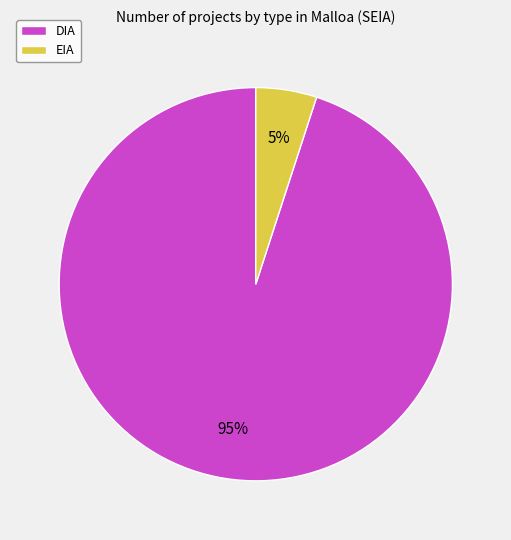

True or false: EIA accounts for 34% of the total.

False